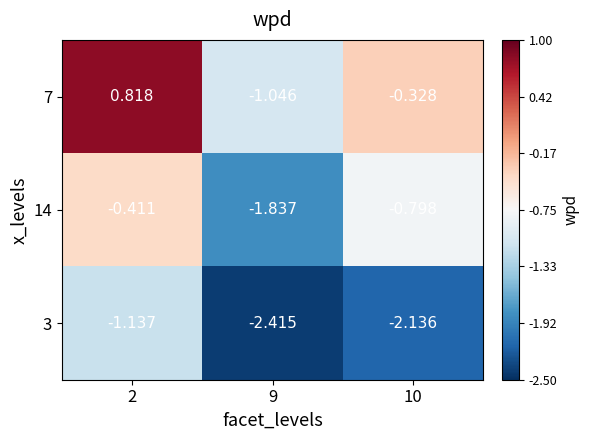

Is the value of 7 at 9 greater than the value of 3 at 2?

Yes